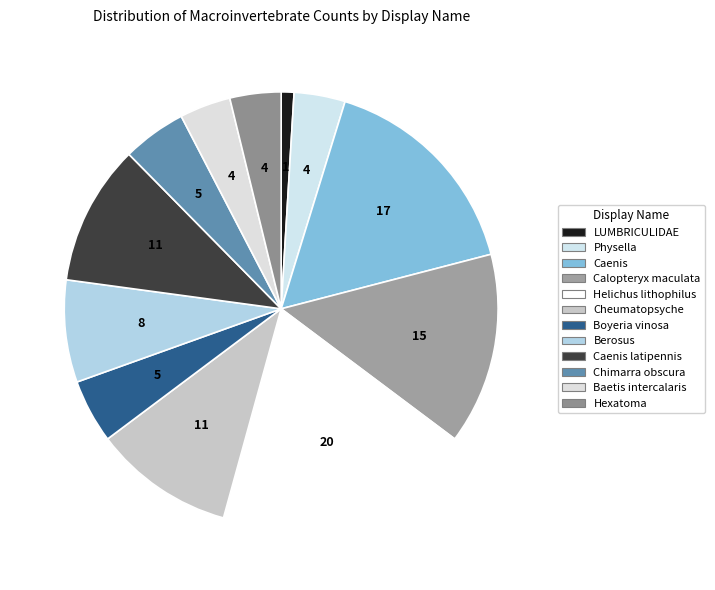

To the nearest percent, what is the difference between the largest and smallest slice percentages?

18%